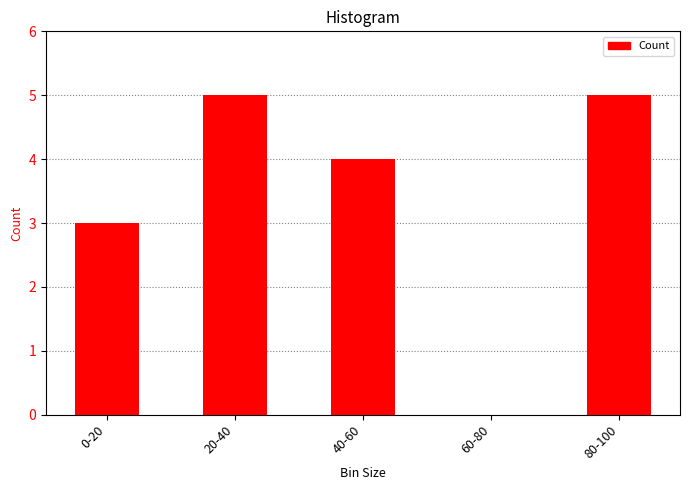

True or false: the data shows 7 at 80-100.

False